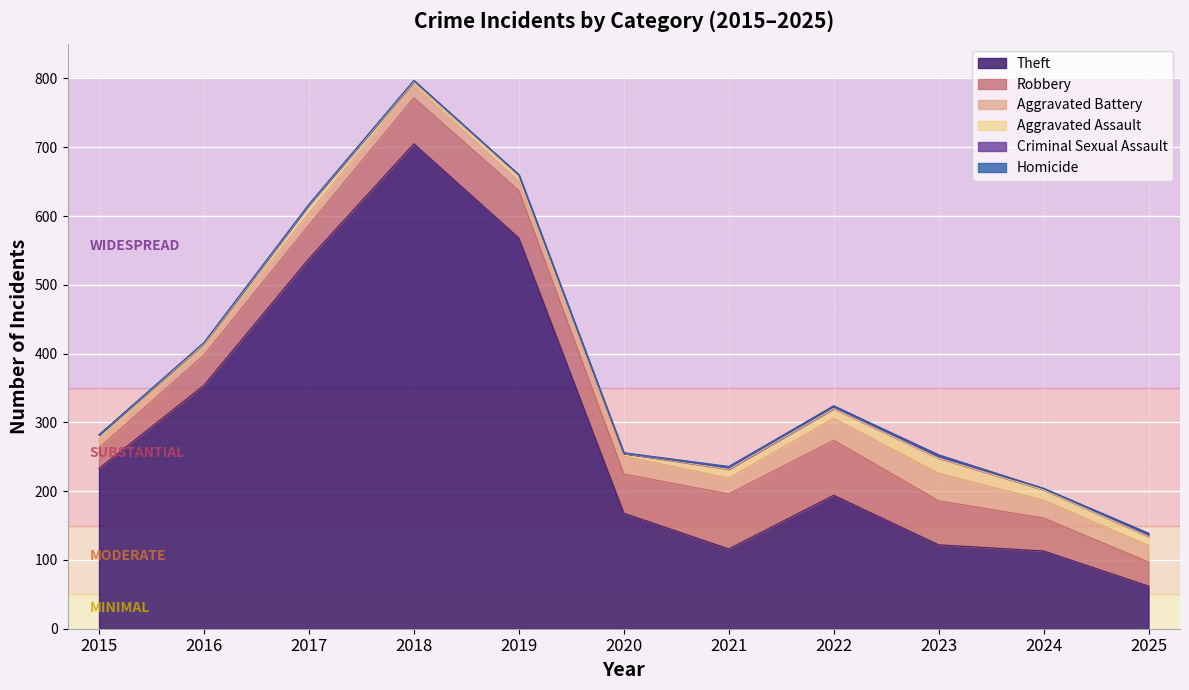

At which label does Aggravated Battery reach its peak?

2023